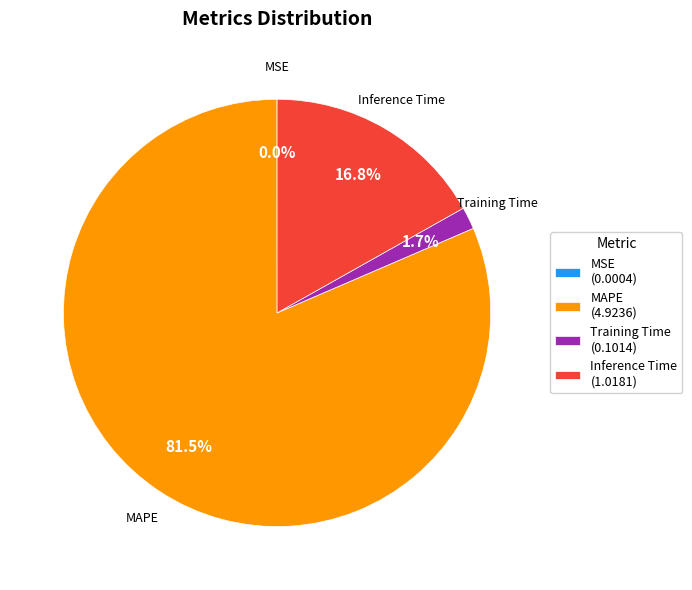

What is the total percentage of Inference Time (1.0181) and MAPE (4.9236)?

98.3%